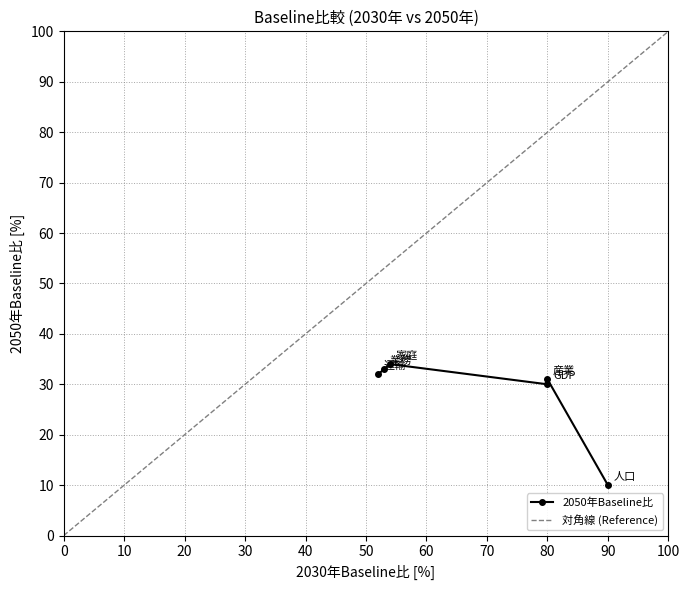

True or false: 2050年Baseline比 and 2030年Baseline比 intersect in this chart.

False